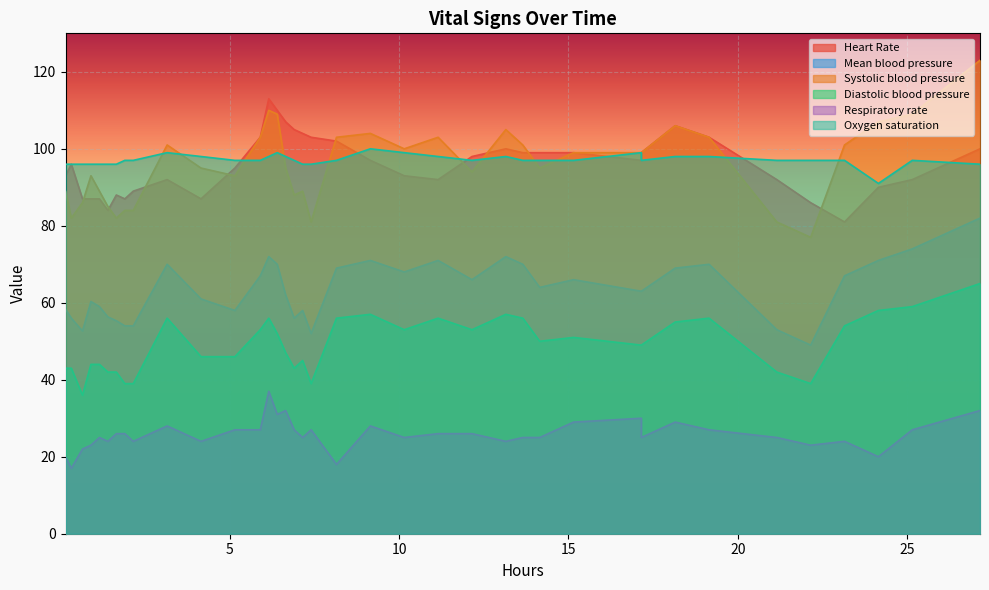

How many lines are shown in the chart?

6